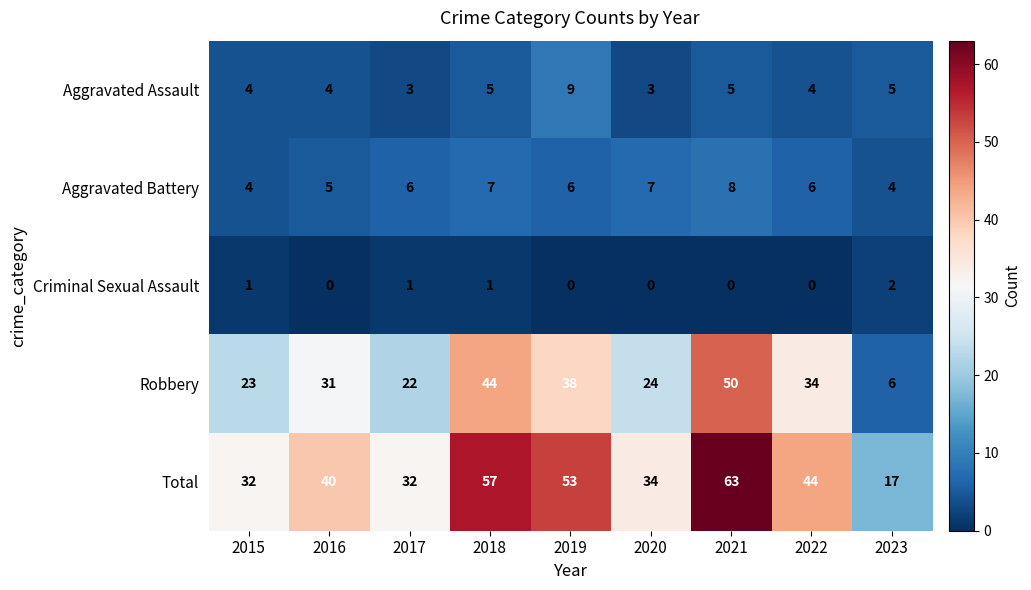

At which label is Robbery closest to 28?

2016